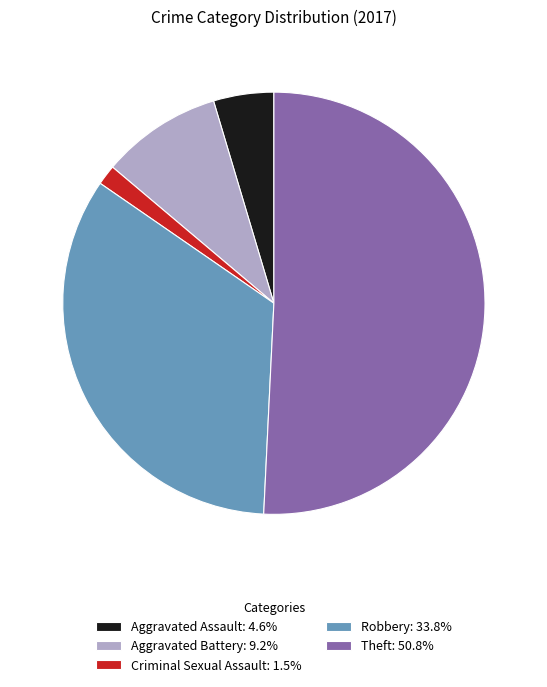

Is there any slice that represents more than half of the pie?

Yes